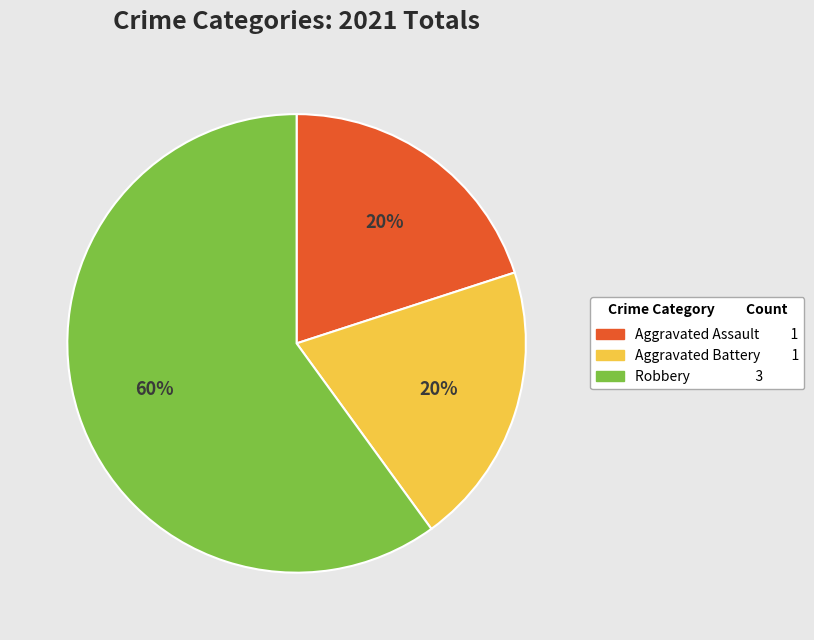

Is the sum of Aggravated Battery 1 and Aggravated Assault 1 greater than half?

No